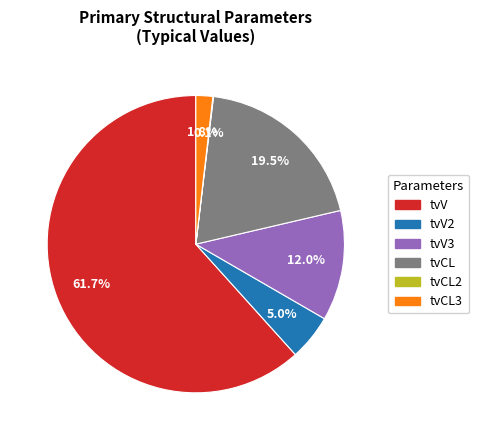

True or false: tvV accounts for 50% of the total.

False